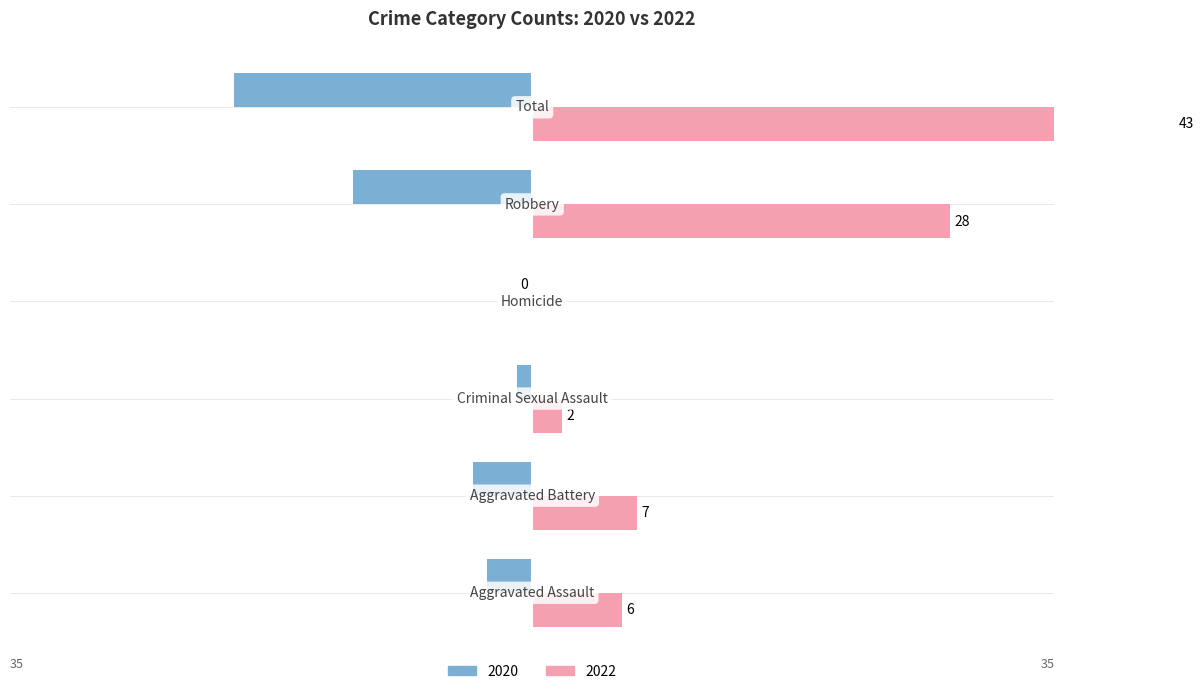

What is the label of the 1st bar from the left?

Aggravated Assault